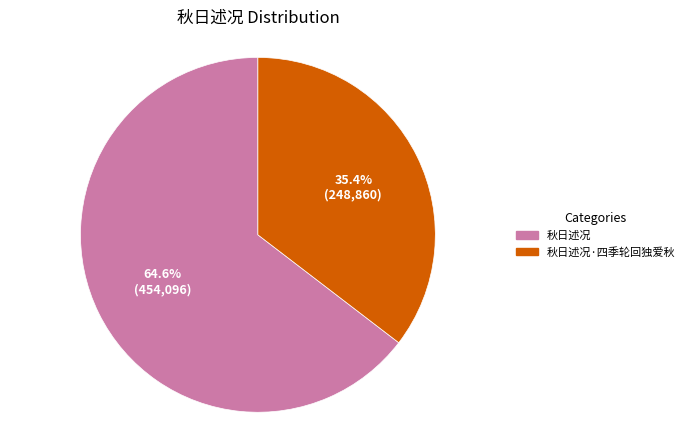

To the nearest percent, what is the difference between the 秋日述况 and 秋日述况·四季轮回独爱秋 slice percentages?

29%